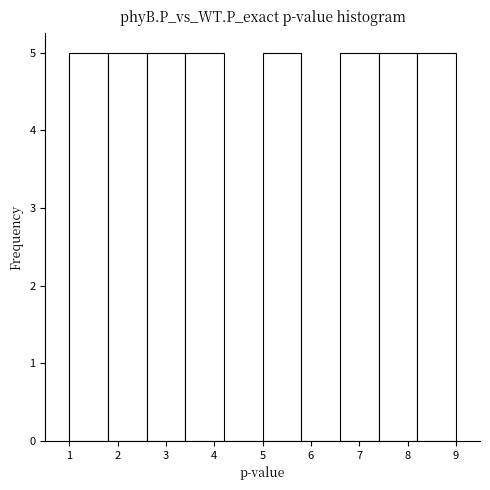

Reading left to right, transcribe this chart: for each bar, give the range it covers on the x-axis and its height. The values are not printed on the chart, so give them approximately, as read against the axis.

1.0 to 1.8: 5
1.8 to 2.6: 5
2.6 to 3.4: 5
3.4 to 4.2: 5
4.2 to 5.0: 0
5.0 to 5.8: 5
5.8 to 6.6: 0
6.6 to 7.4: 5
7.4 to 8.2: 5
8.2 to 9.0: 5